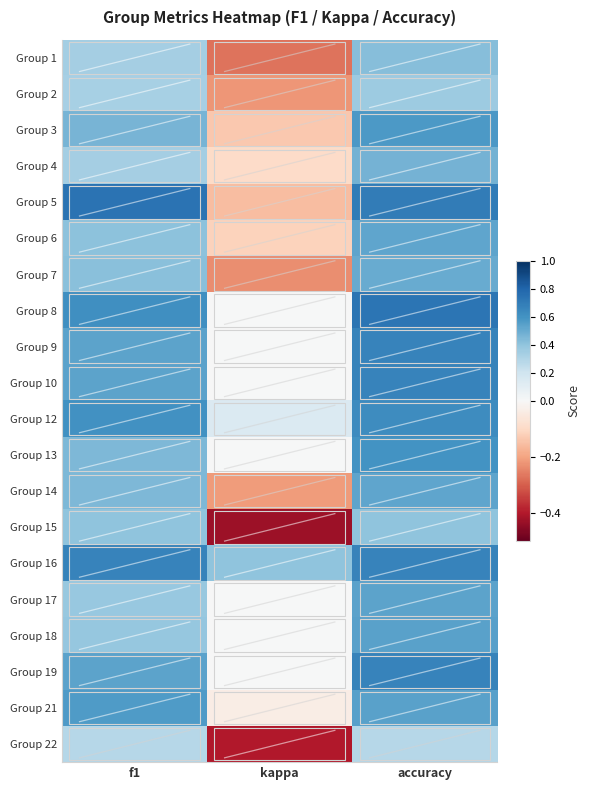

Reading left to right, transcribe all the data shown in this chart.

Group 1: f1=0.3	kappa=-0.3	accuracy=0.4
Group 2: f1=0.3	kappa=-0.2	accuracy=0.4
Group 3: f1=0.5	kappa=-0.1	accuracy=0.6
Group 4: f1=0.3	kappa=-0.1	accuracy=0.5
Group 5: f1=0.7	kappa=-0.2	accuracy=0.7
Group 6: f1=0.4	kappa=-0.1	accuracy=0.5
Group 7: f1=0.4	kappa=-0.2	accuracy=0.5
Group 8: f1=0.6	kappa=0.0	accuracy=0.7
Group 9: f1=0.5	kappa=0.0	accuracy=0.7
Group 10: f1=0.5	kappa=0.0	accuracy=0.7
Group 12: f1=0.6	kappa=0.1	accuracy=0.6
Group 13: f1=0.5	kappa=0.0	accuracy=0.6
Group 14: f1=0.4	kappa=-0.2	accuracy=0.5
Group 15: f1=0.4	kappa=-0.4	accuracy=0.4
Group 16: f1=0.7	kappa=0.4	accuracy=0.7
Group 17: f1=0.4	kappa=0.0	accuracy=0.5
Group 18: f1=0.4	kappa=0.0	accuracy=0.5
Group 19: f1=0.5	kappa=0.0	accuracy=0.7
Group 21: f1=0.6	kappa=-0.0	accuracy=0.5
Group 22: f1=0.3	kappa=-0.4	accuracy=0.3